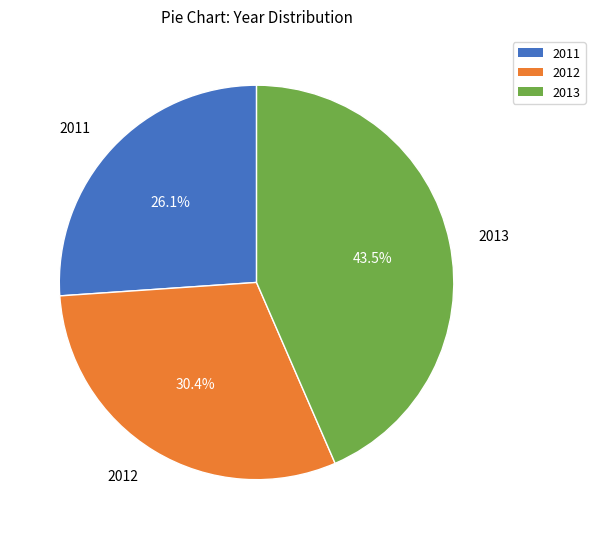

Does 2013 represent more than half of the total?

No